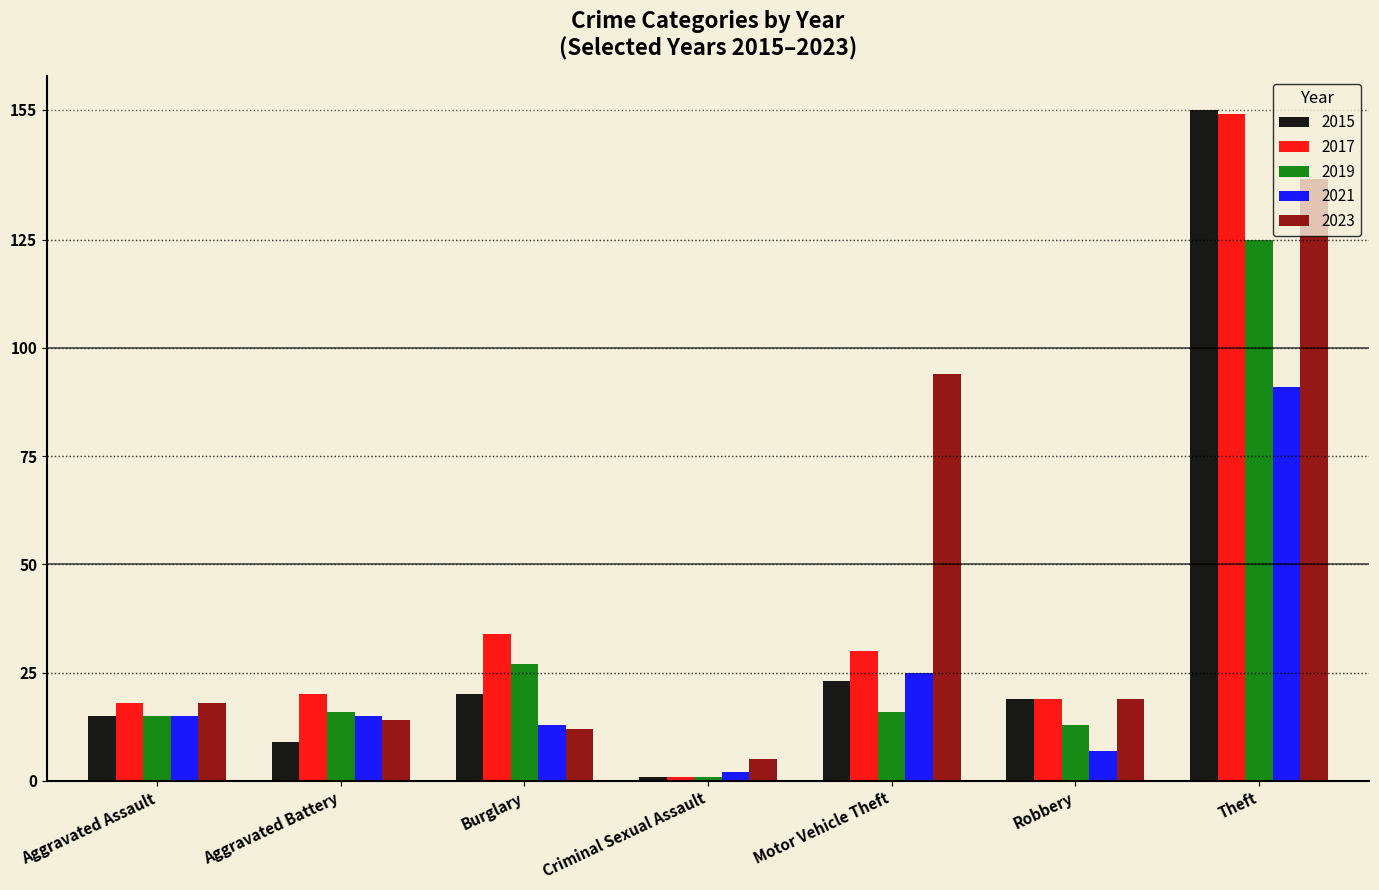

True or false: 2019 has a value of 44 at Theft.

False